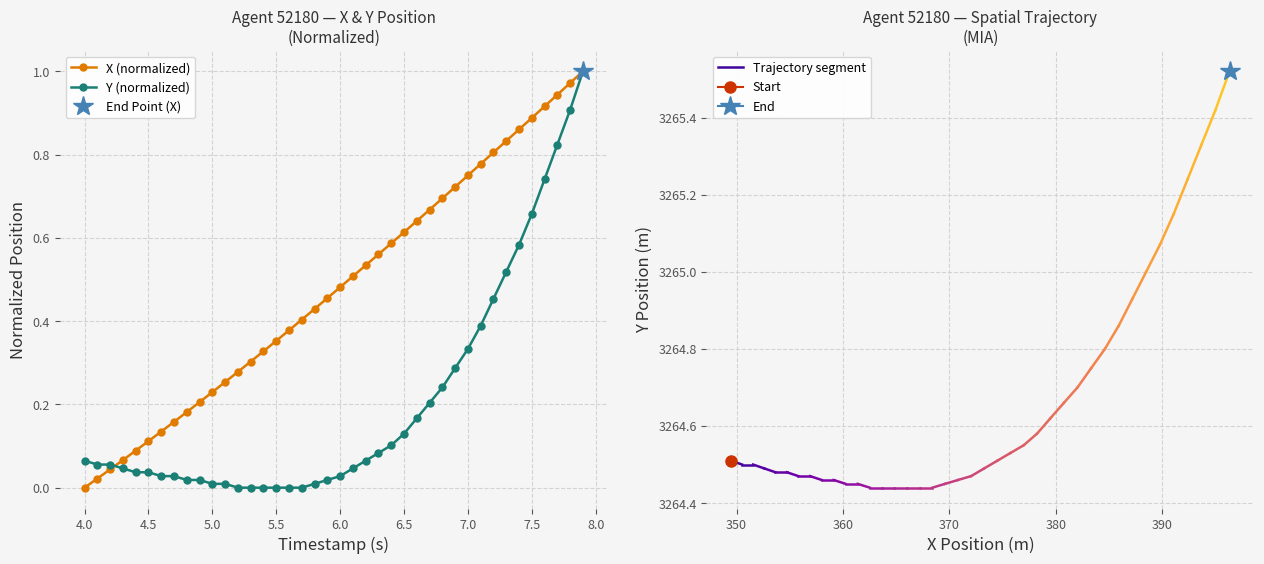

How many positive values does the X (normalized) series have?

39